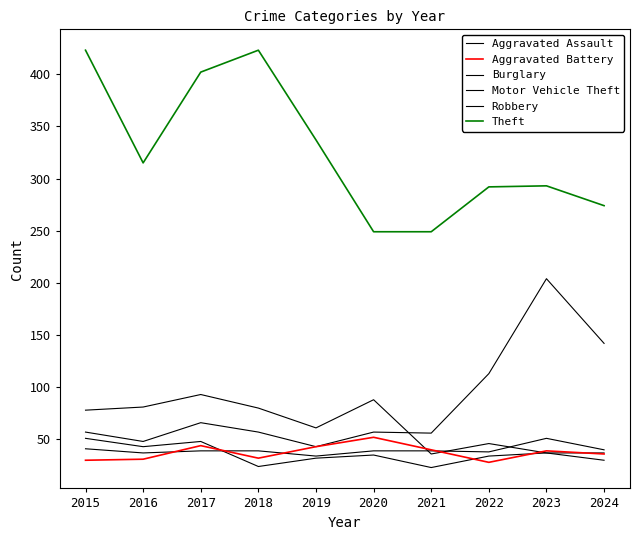

At which label does Aggravated Battery reach its minimum?

2022